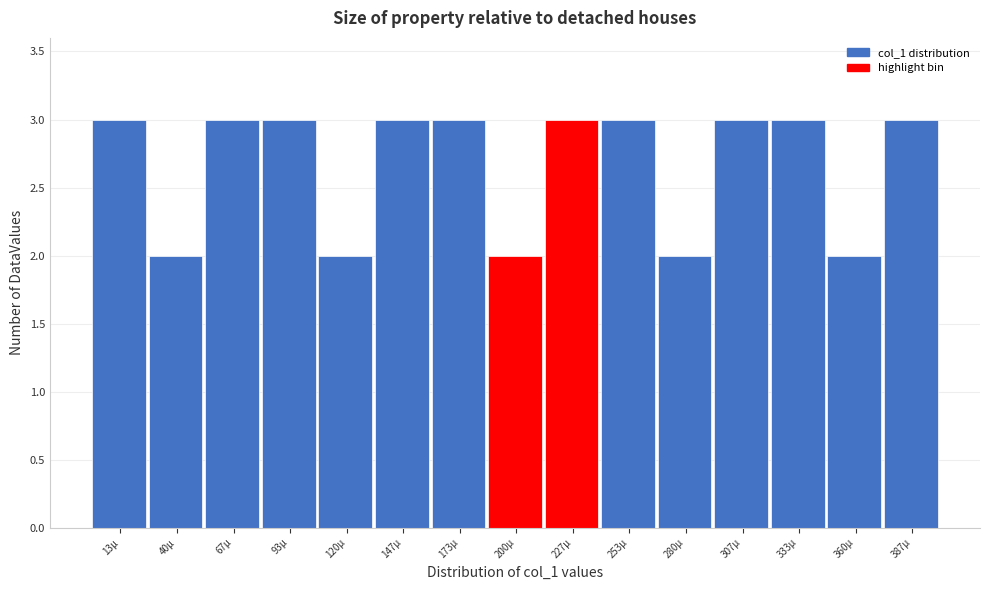

Reading right to left, what are all the values shown in this chart?

387µ=3	360µ=2	333µ=3	307µ=3	280µ=2	253µ=3	227µ=3	200µ=2	173µ=3	147µ=3	120µ=2	93µ=3	67µ=3	40µ=2	13µ=3